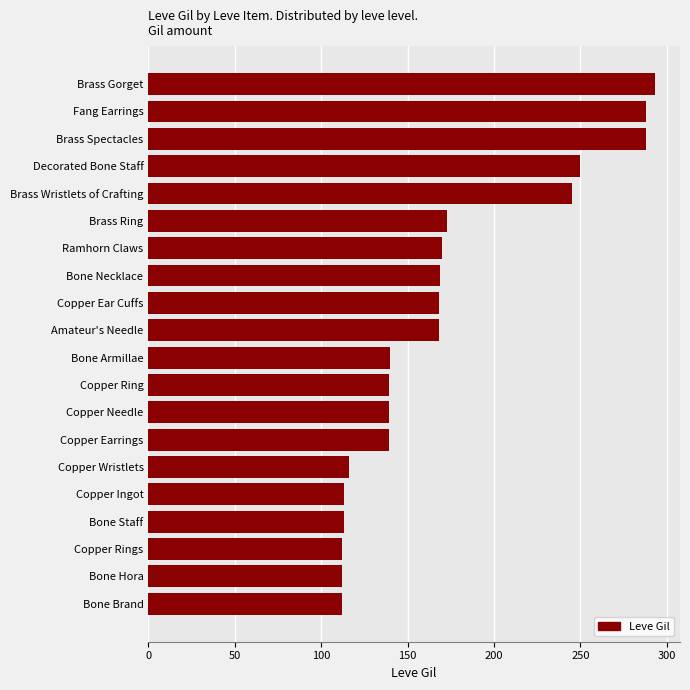

Are the bars horizontal?

Yes